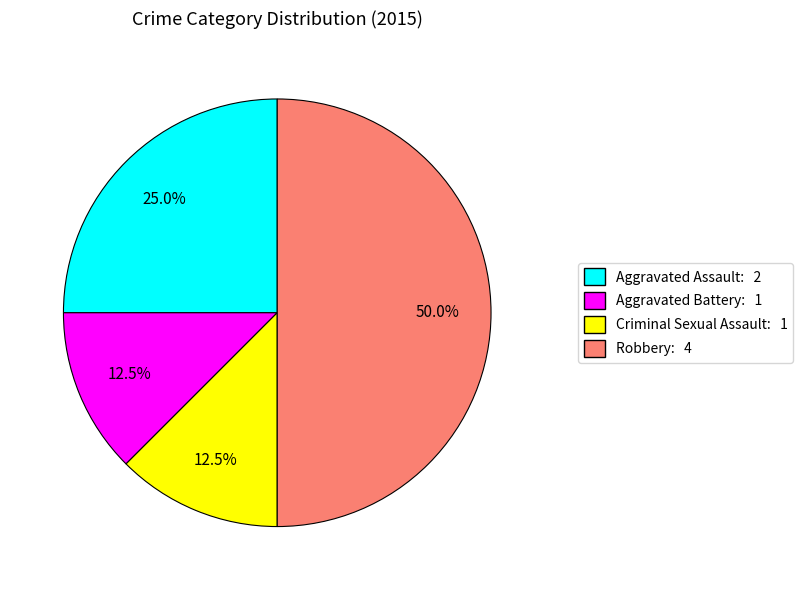

Is the sum of Aggravated Assault and Robbery greater than half?

Yes